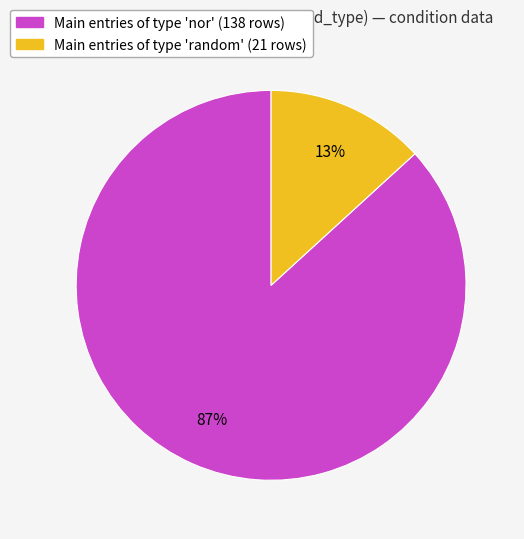

To the nearest percent, what is the difference between the largest and smallest slice percentages?

74%